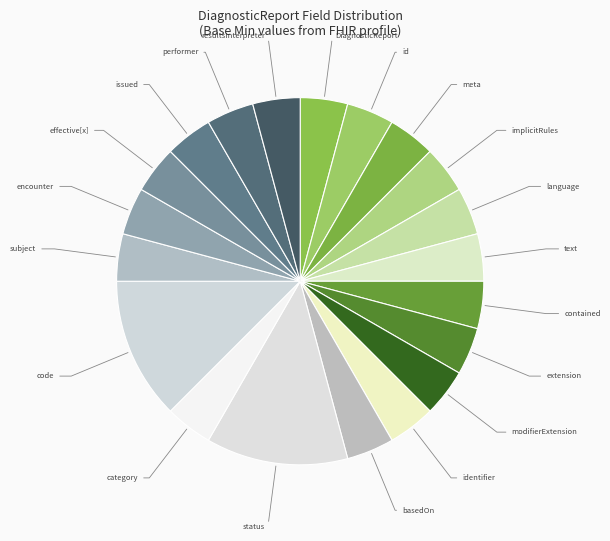

How many slices are in this pie chart?

20